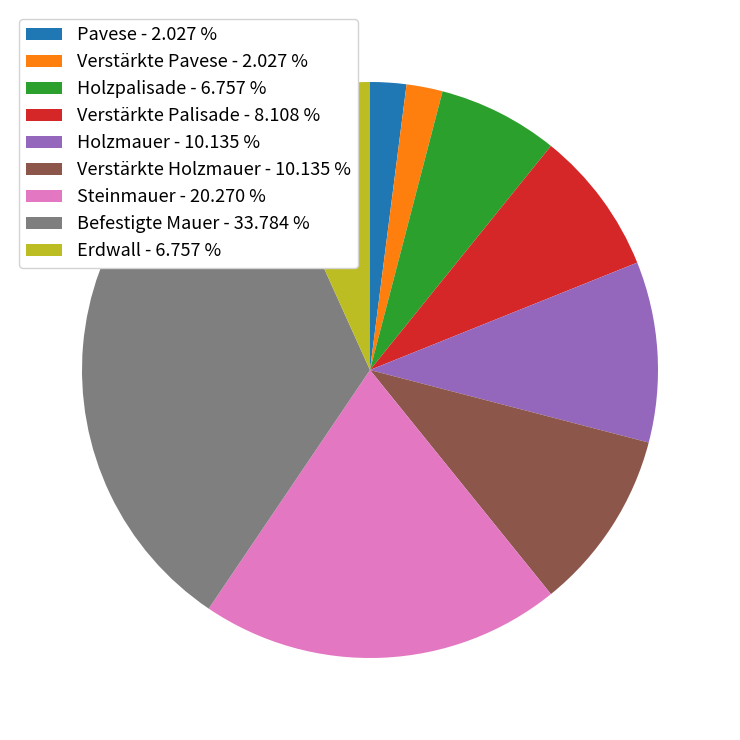

Is there any slice that represents more than half of the pie?

No